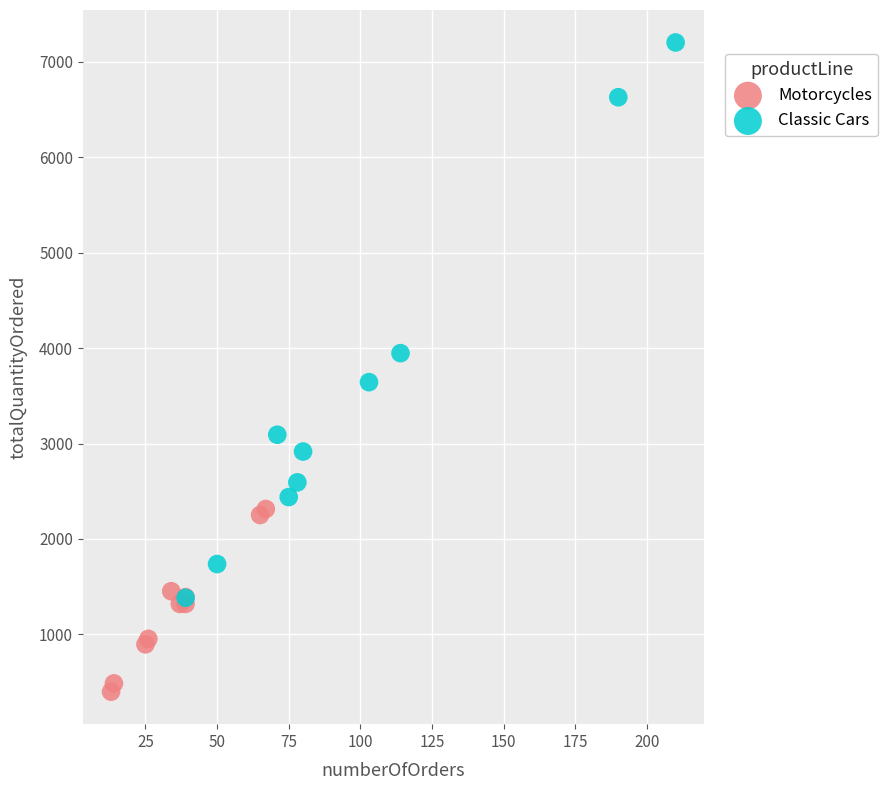

Which series contains the lowest Y value?

Motorcycles